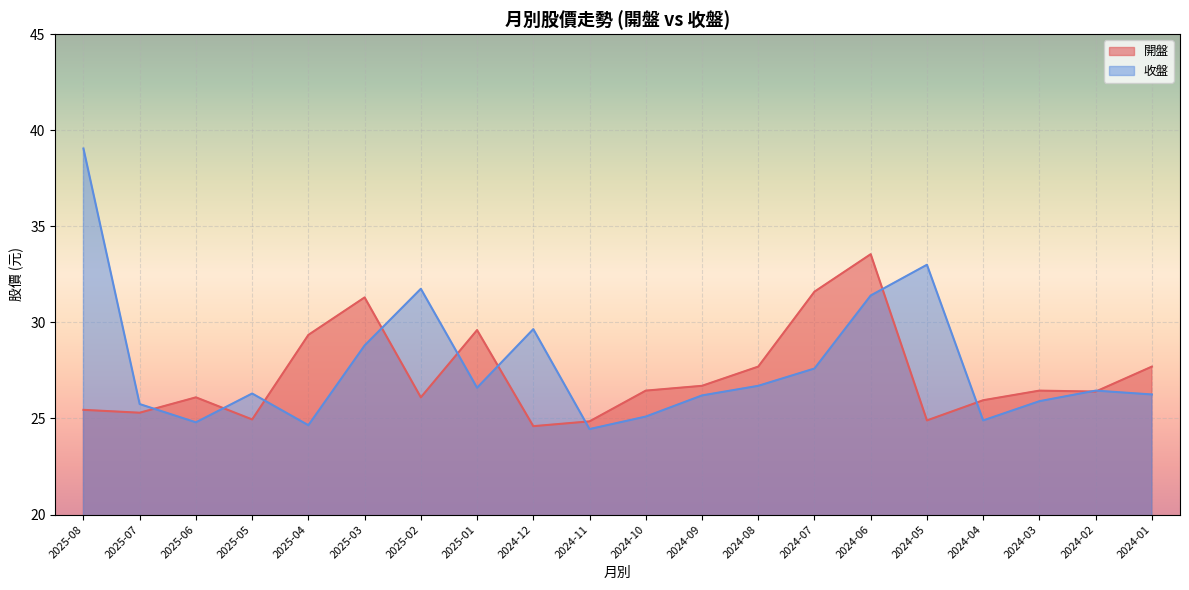

How many values in the 收盤 series are below 26?

7